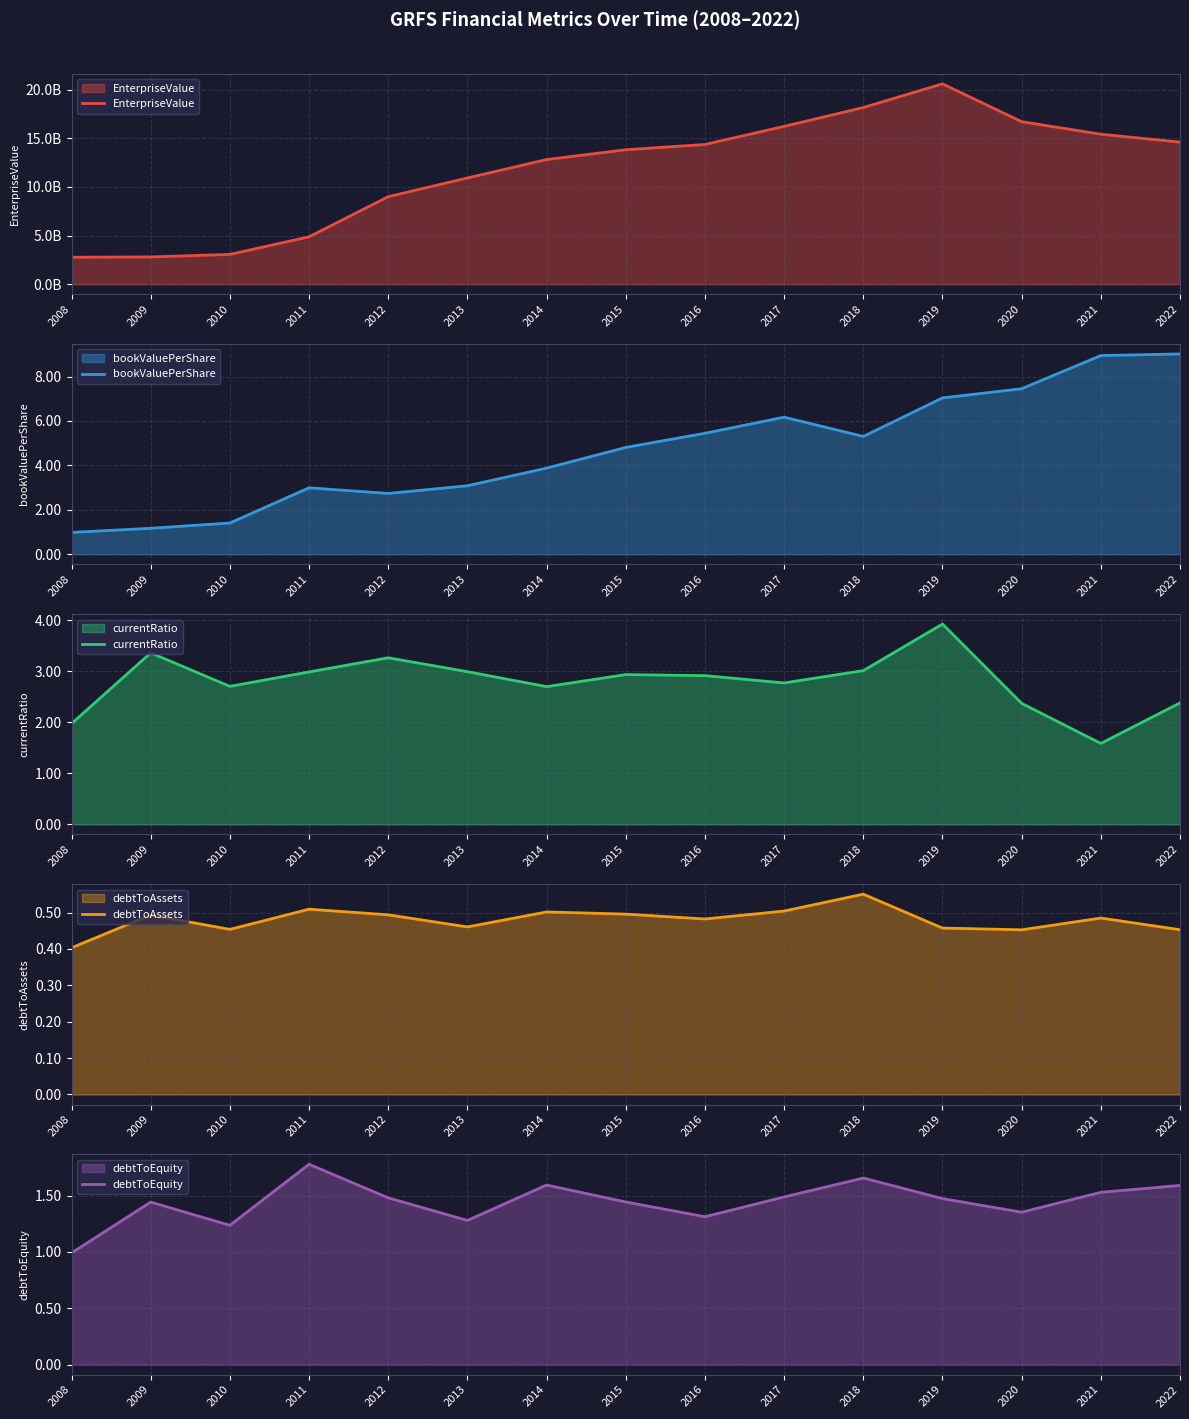

True or false: bookValuePerShare and EnterpriseValue intersect in this chart.

False